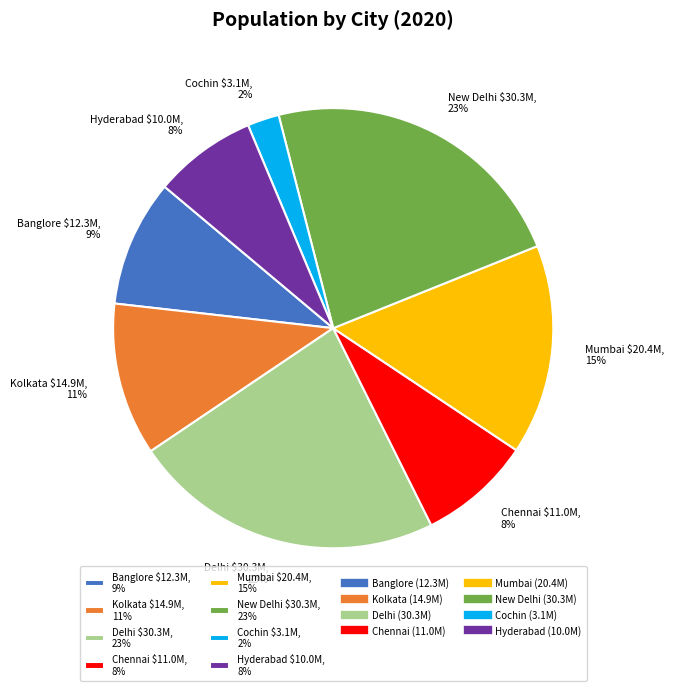

Is there any slice that represents more than half of the pie?

No